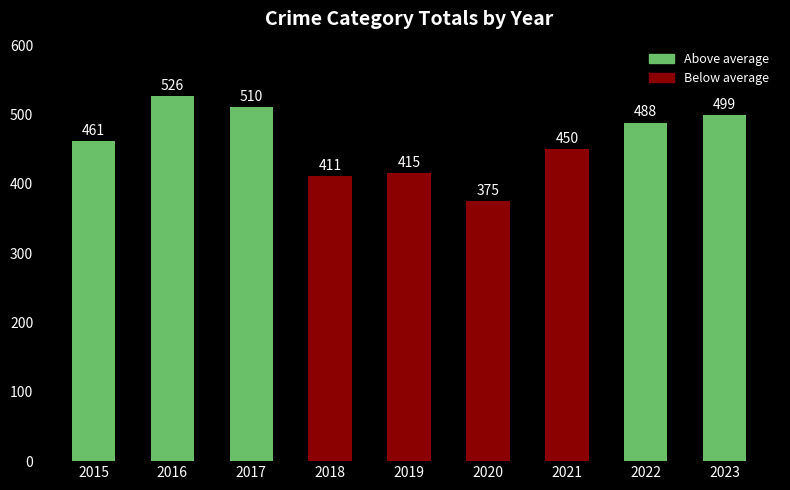

Reading left to right, extract all data points from this chart.

461	526	510	411	415	375	450	488	499